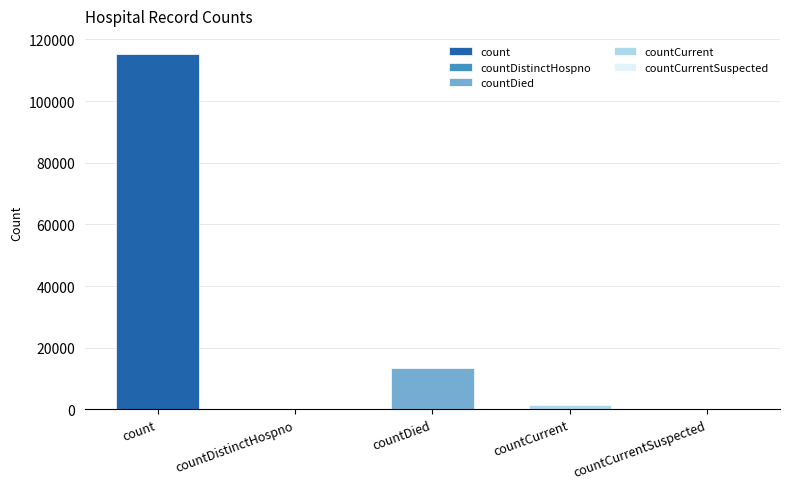

What is the difference between the second highest and minimum values?

13343